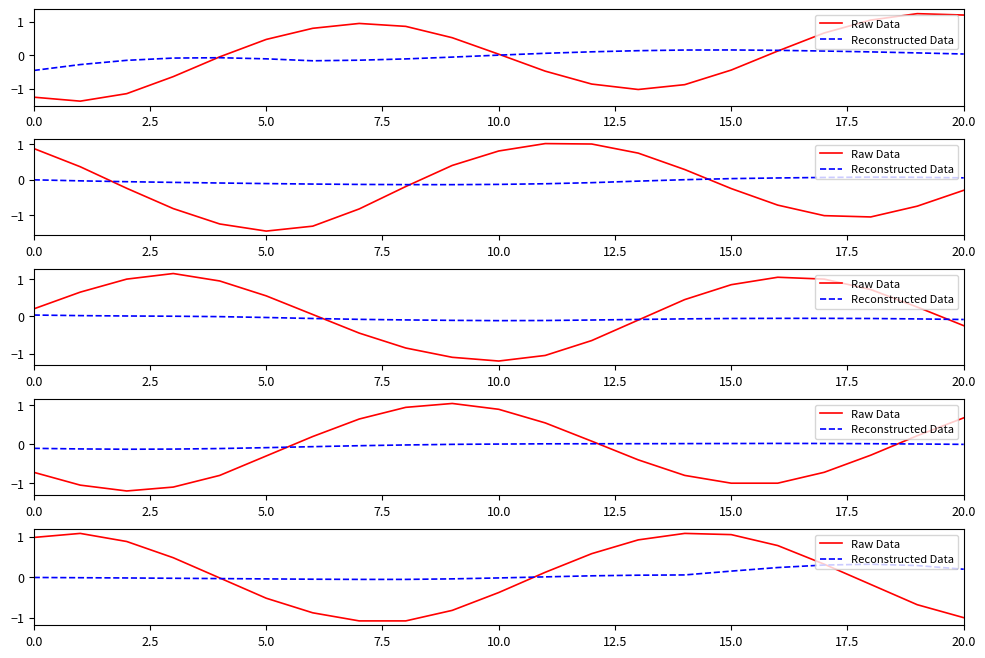

What is the difference between the Reconstructed Data values at 14 and 20?

0.1